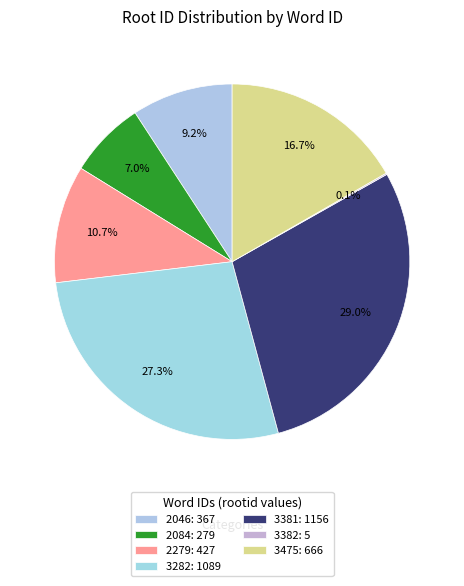

Does 3382 account for over 50% of the chart?

No